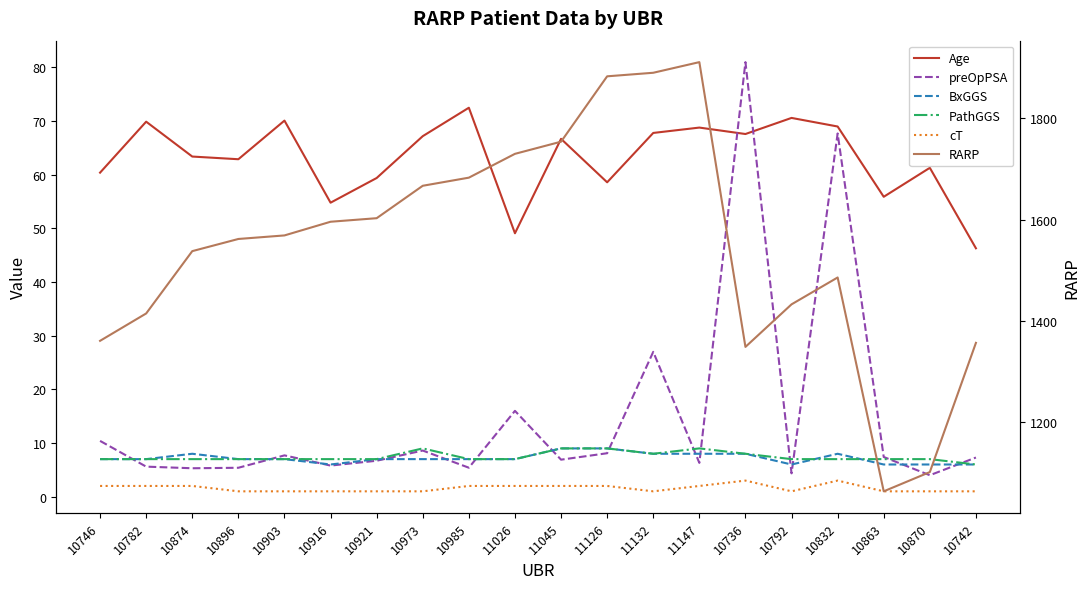

What are all the series names shown in the legend?

Age, preOpPSA, BxGGS, PathGGS, cT, RARP